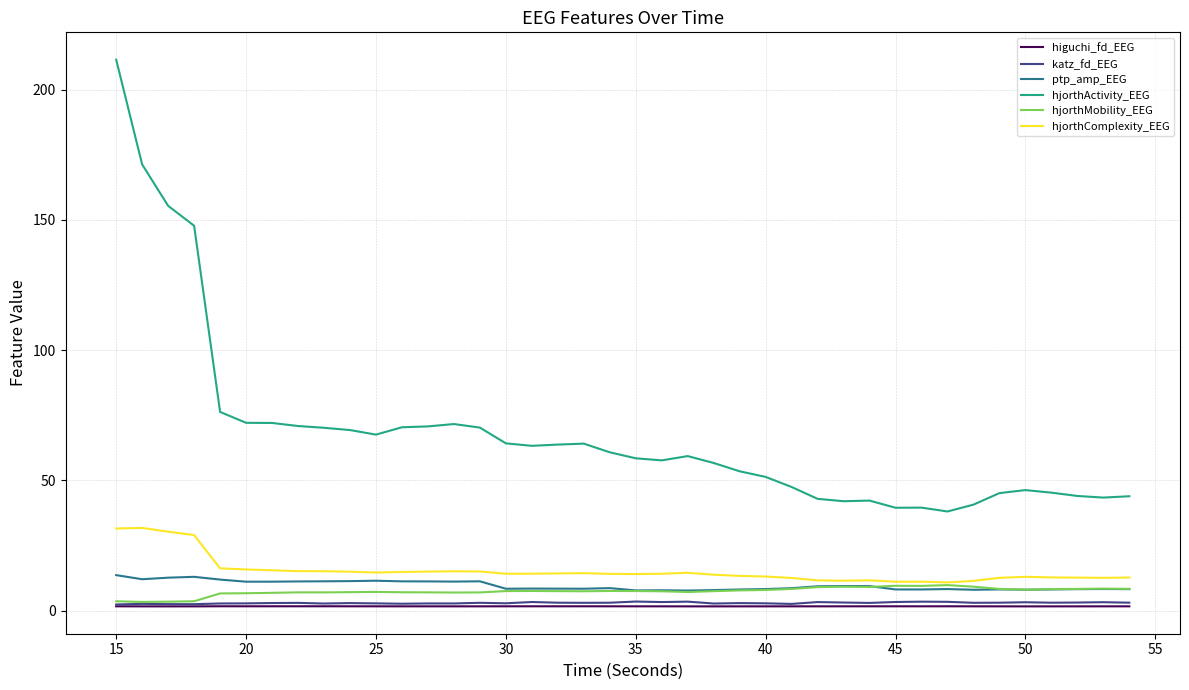

How many intersections are there between ptp_amp_EEG and hjorthMobility_EEG?

1